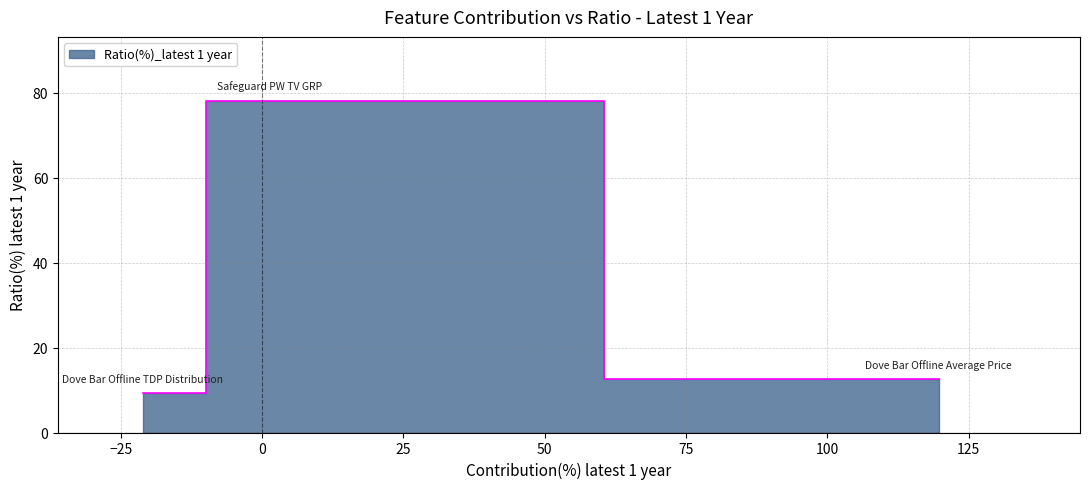

Is this an area chart (filled region under the line)?

No